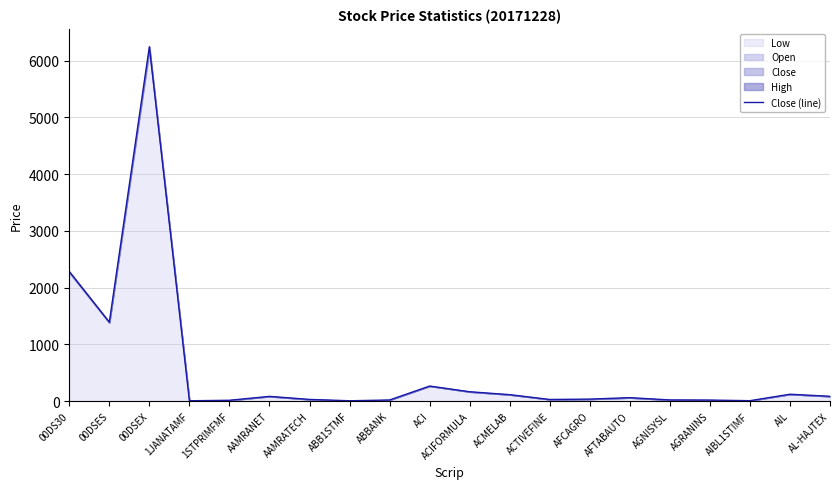

What is the ratio of the value at 1STPRIMFMF to the value at 1JANATAMF?

2.4